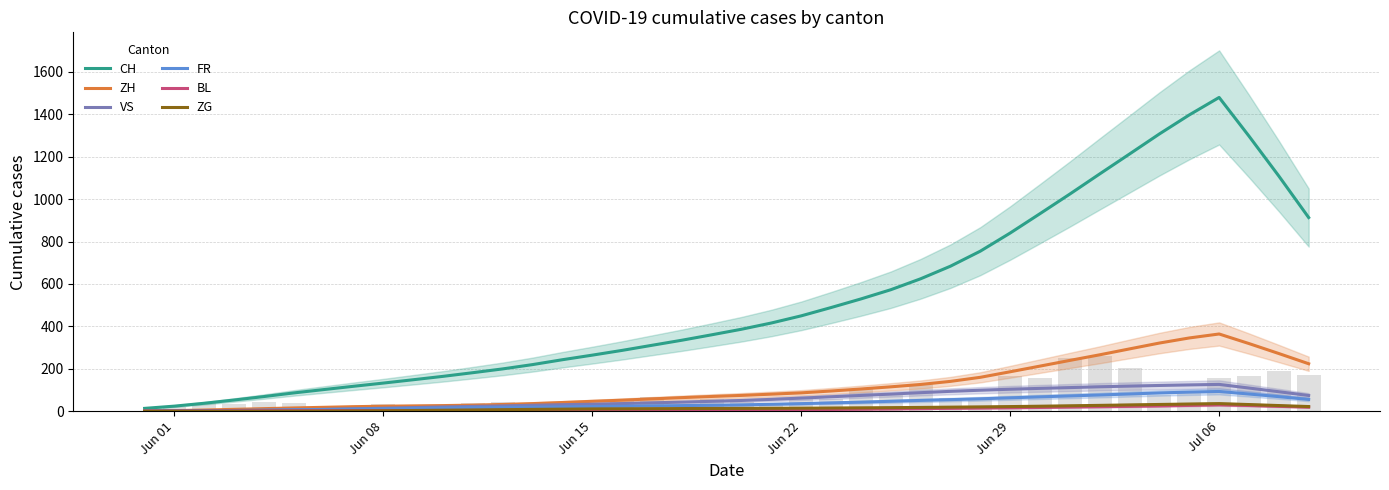

Reading left to right, list all the values displayed in this chart.

CH: 13.4	24.0	37.6	52.9	69.1	86.3	102.0	117.6	132.7	148.4	164.4	181.7	199.6	219.9	242.9	264.4	286.9	310.9	334.7	360.3	386.6	416.0	449.7	488.9	529.4	572.9	624.4	683.9	754.7	840.1	931.6	1024.0	1118.9	1212.9	1307.4	1397.0	1479.4	1297.1	1108.9	913.1
ZH: 1.0	2.9	5.6	8.9	12.1	15.4	18.4	21.4	23.6	25.1	26.6	28.7	31.9	36.0	41.1	46.7	52.1	58.1	64.1	69.6	74.6	80.4	86.6	95.3	104.7	115.0	126.1	140.7	159.9	186.0	212.7	239.6	266.0	293.9	321.4	345.4	364.1	319.0	272.0	223.9
VS: 0.7	1.3	2.3	3.3	4.7	6.7	8.7	11.3	14.1	17.1	20.1	22.7	25.1	28.1	30.9	33.1	36.0	39.4	43.0	46.7	50.7	55.9	61.9	68.1	74.4	80.7	87.4	93.7	99.0	103.7	107.7	111.4	115.3	118.4	121.4	124.0	126.4	109.3	91.9	74.1
FR: 0.7	1.4	2.4	3.4	4.7	6.6	8.1	9.9	11.4	12.7	14.6	16.4	17.7	19.1	20.4	21.9	23.4	25.1	26.6	28.0	29.9	32.7	35.7	39.3	42.7	46.9	51.0	54.6	58.6	63.1	67.7	72.1	76.6	81.3	86.3	90.1	93.1	81.1	68.7	55.6
BL: 0.6	0.9	1.3	1.7	2.1	2.4	2.7	3.0	3.3	3.4	3.6	3.7	3.9	4.1	4.3	4.4	4.6	4.9	5.3	5.7	6.0	6.6	7.3	8.3	9.4	10.7	12.1	13.6	14.9	16.1	17.7	19.6	21.1	22.9	25.0	27.4	30.1	26.9	23.0	19.1
ZG: 0.0	0.0	0.0	0.0	0.0	0.1	0.6	1.3	2.0	3.3	4.6	5.9	7.3	8.6	9.7	10.9	11.4	12.0	12.6	13.0	13.3	13.7	14.3	15.1	16.0	16.9	17.9	19.1	20.4	21.9	23.6	25.6	27.6	29.7	31.9	33.9	35.9	31.4	26.7	22.0